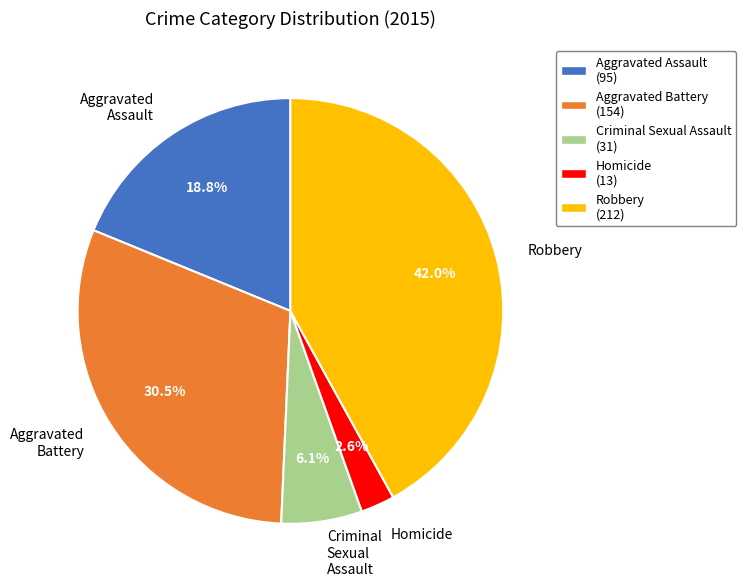

Between Criminal Sexual Assault and Aggravated Battery, which is larger?

Aggravated Battery